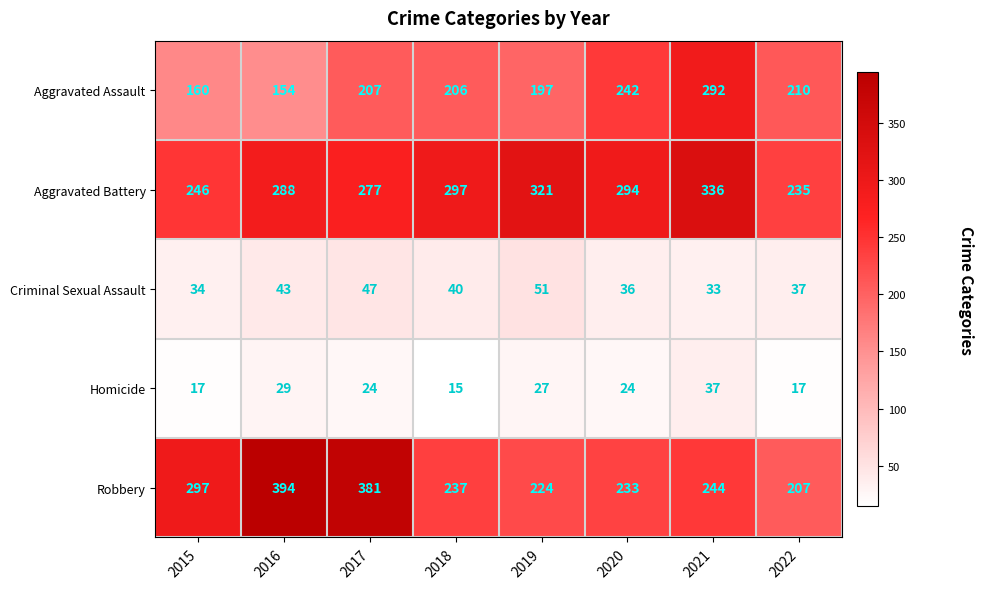

Is the value of Aggravated Assault at 2020 greater than the value of Criminal Sexual Assault at 2015?

Yes